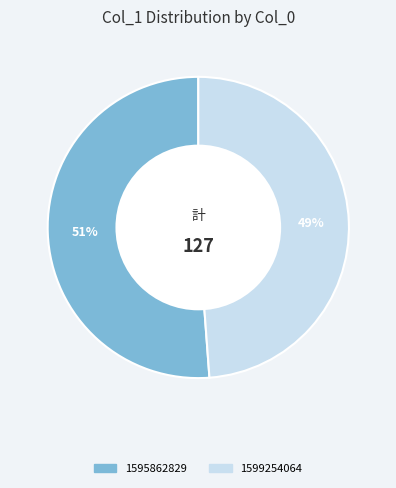

Is there a majority slice in this chart?

Yes